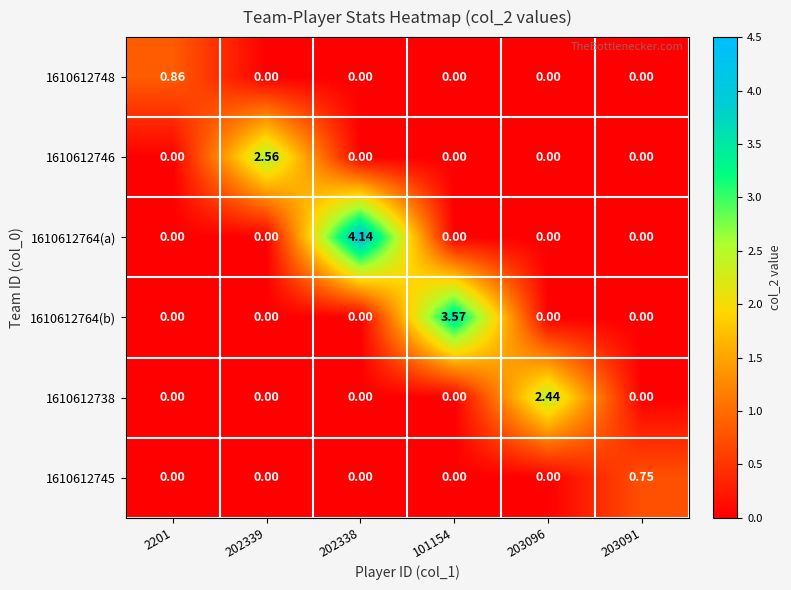

How many data points in 1610612764(a) are above 0?

1